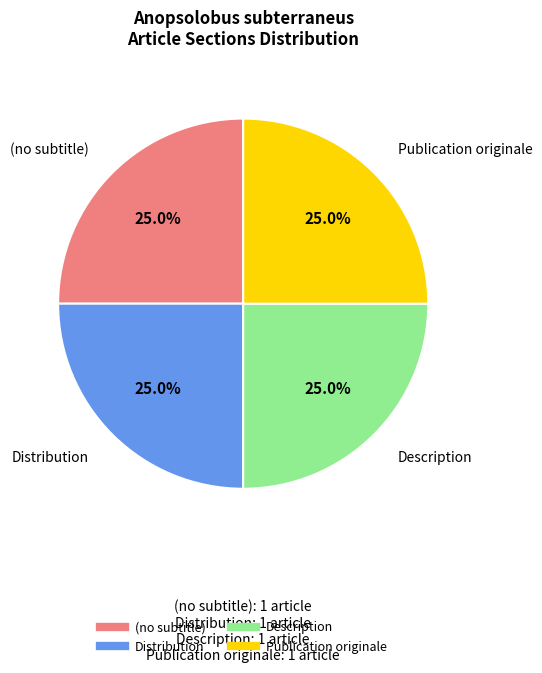

Is there a majority slice in this chart?

No